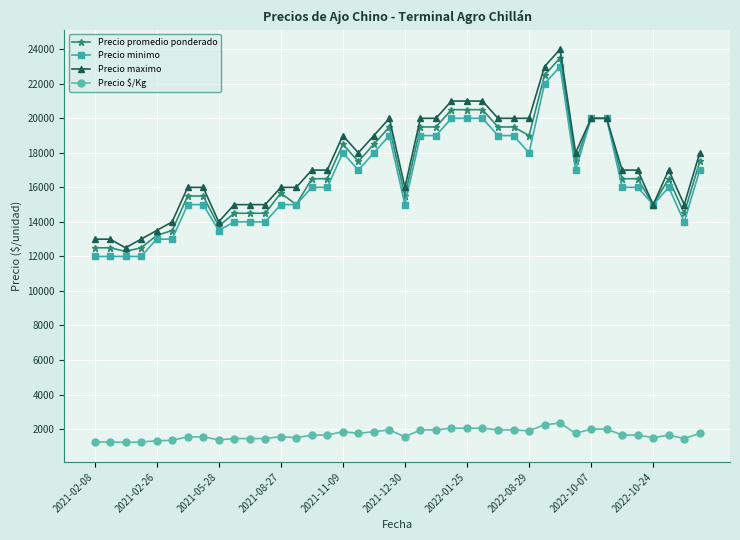

How many lines are shown in the chart?

4